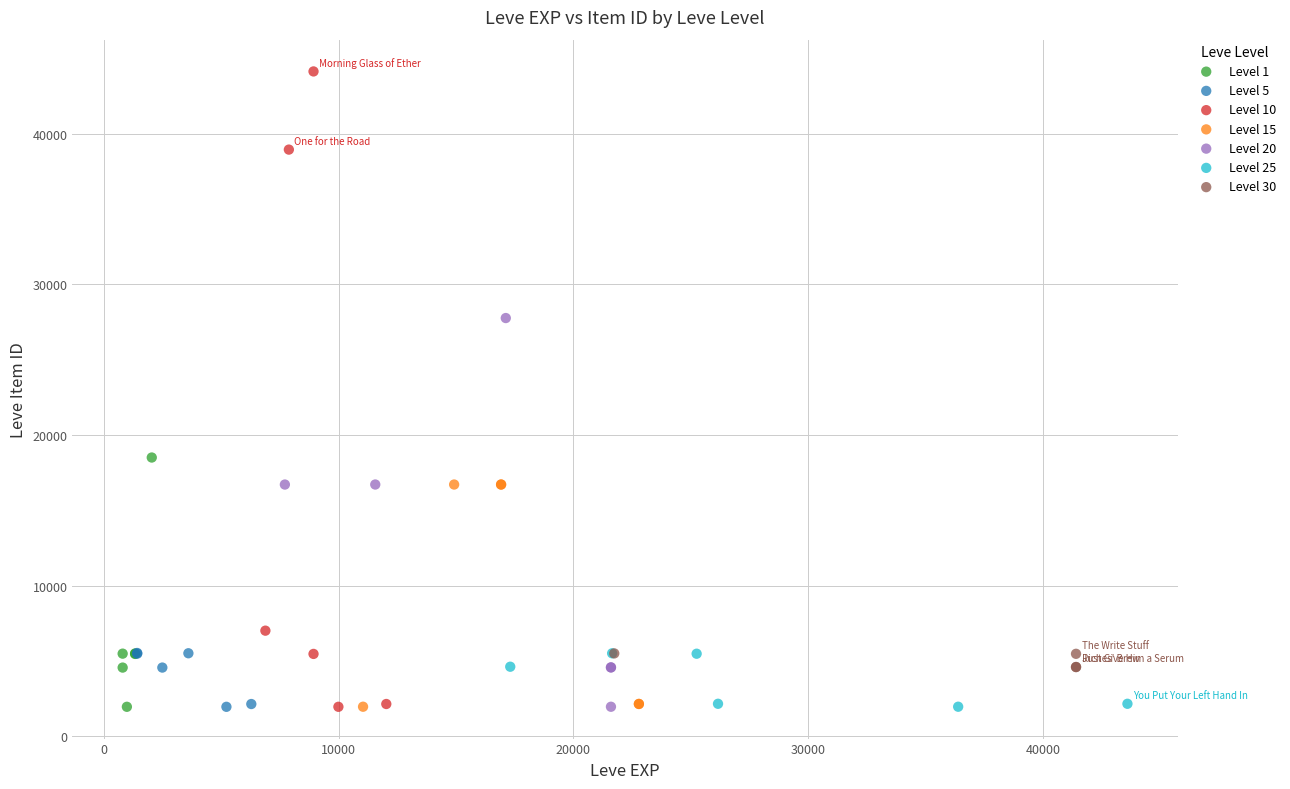

What are all the series names shown in the legend?

Level 1, Level 5, Level 10, Level 15, Level 20, Level 25, Level 30